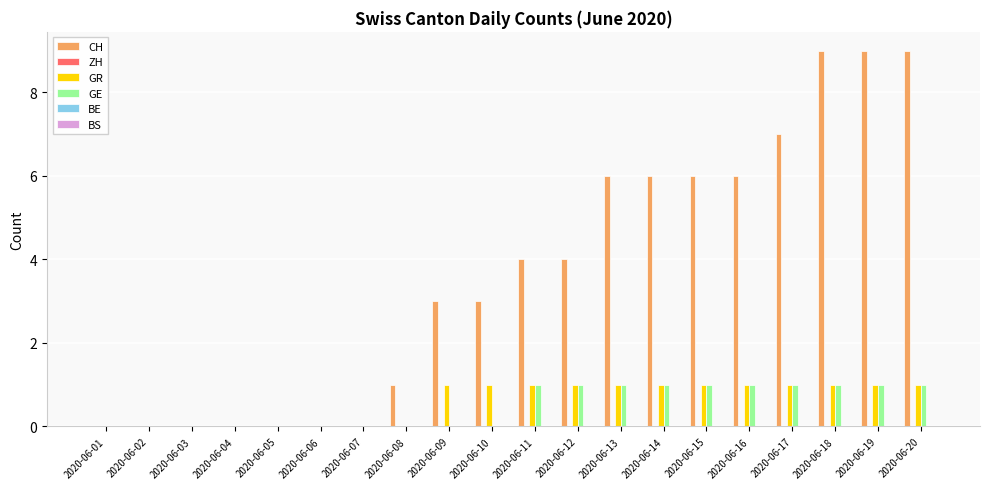

The value of GR at 2020-06-07 is 0. True or false?

True